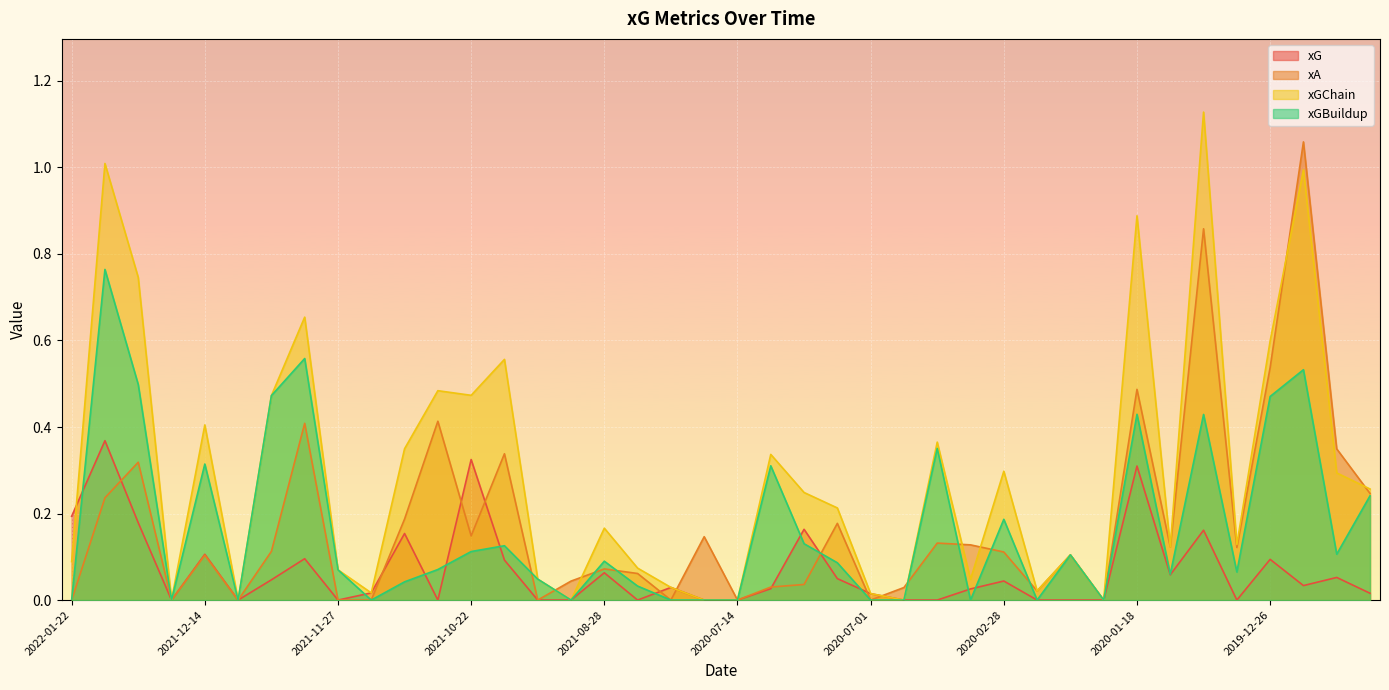

The xGChain series shows -0.5 at 2020-07-14. True or false?

False